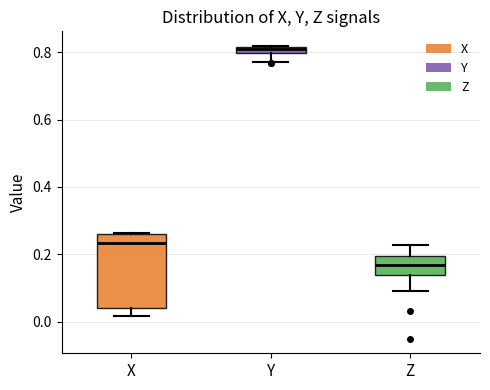

Comparing the boxes themselves (not the whiskers), which one is the tallest?

X